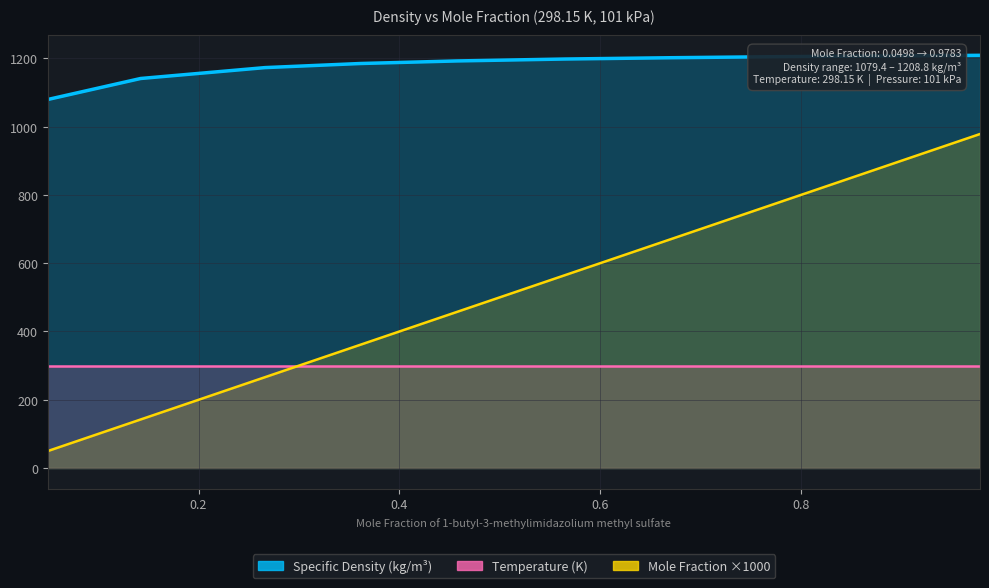

Reading left to right, extract all data points from this chart.

Mole Fraction: 49.8	142.3	266.2	361.3	457.2	564.4	672.1	769.5	861.5	907.7	939.6	978.3
Specific Density (kg/m3): 1079.4	1140.9	1172.8	1184.8	1192.3	1197.9	1201.8	1204.6	1206.5	1207.5	1208.0	1208.8